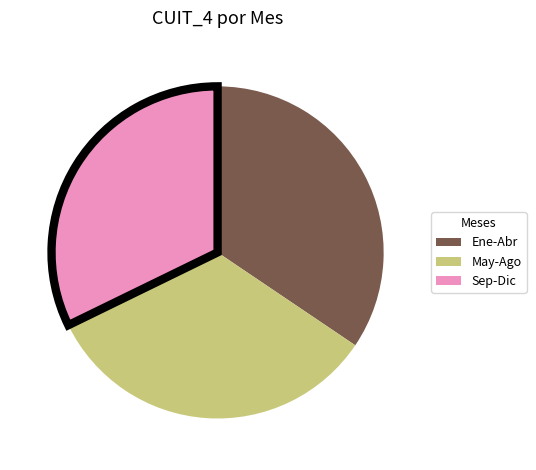

The Ene-Abr slice represents 29% of the pie. True or false?

False